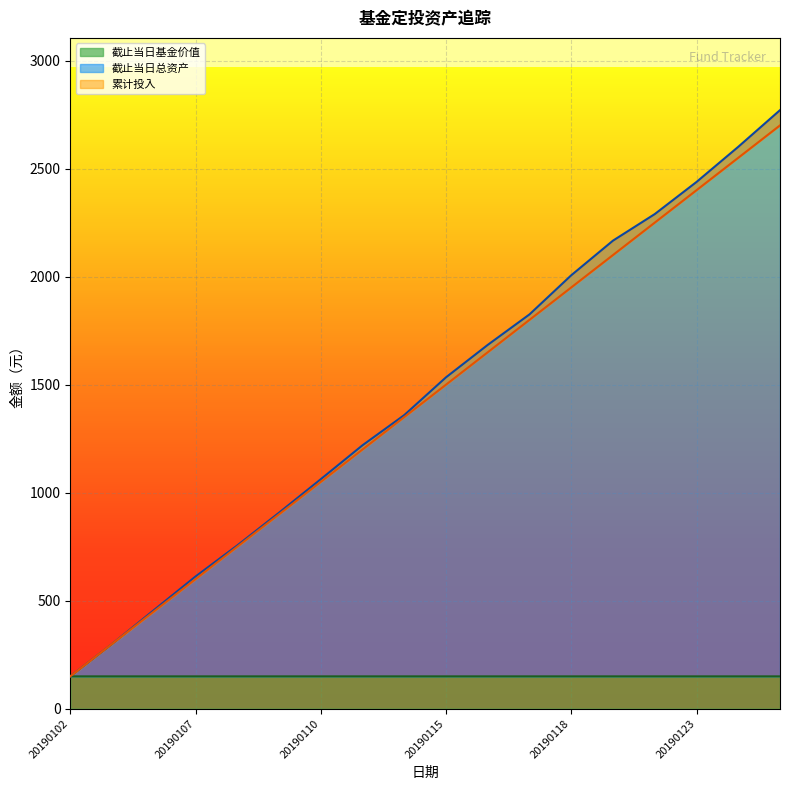

The value of 截止当日总资产 at 20190117 is 1825.2. True or false?

True